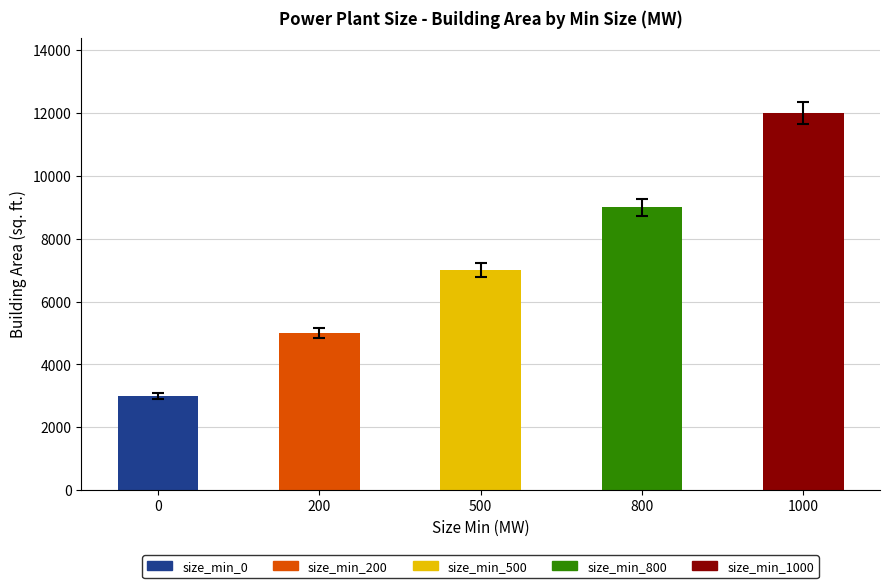

At which label does Size Max (MW) reach its peak?

1000